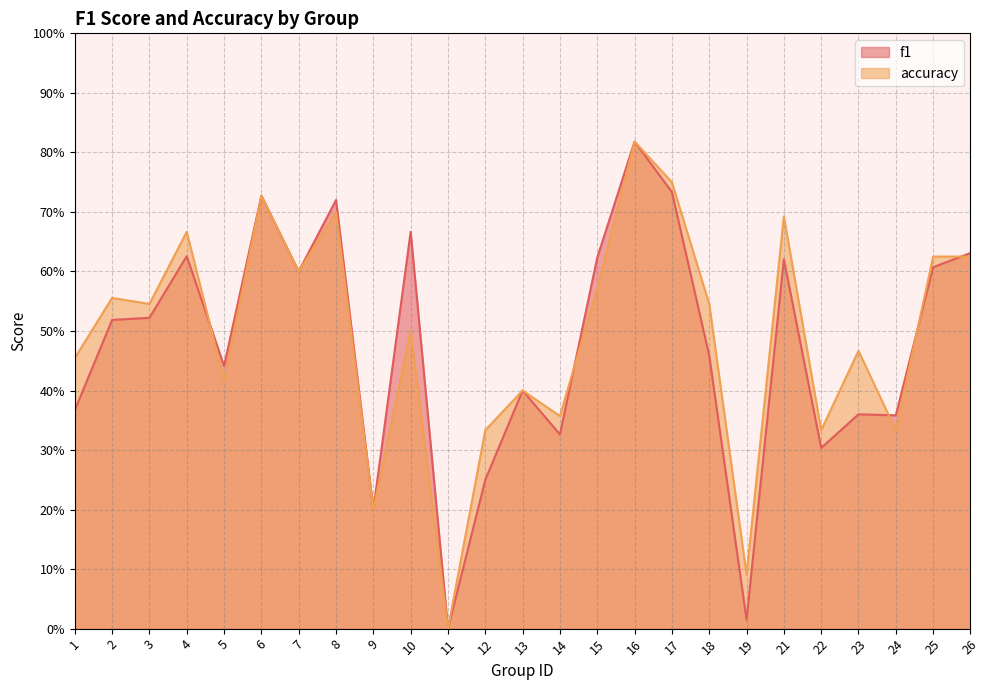

Between 13 and 22, which series saw the biggest shift?

f1